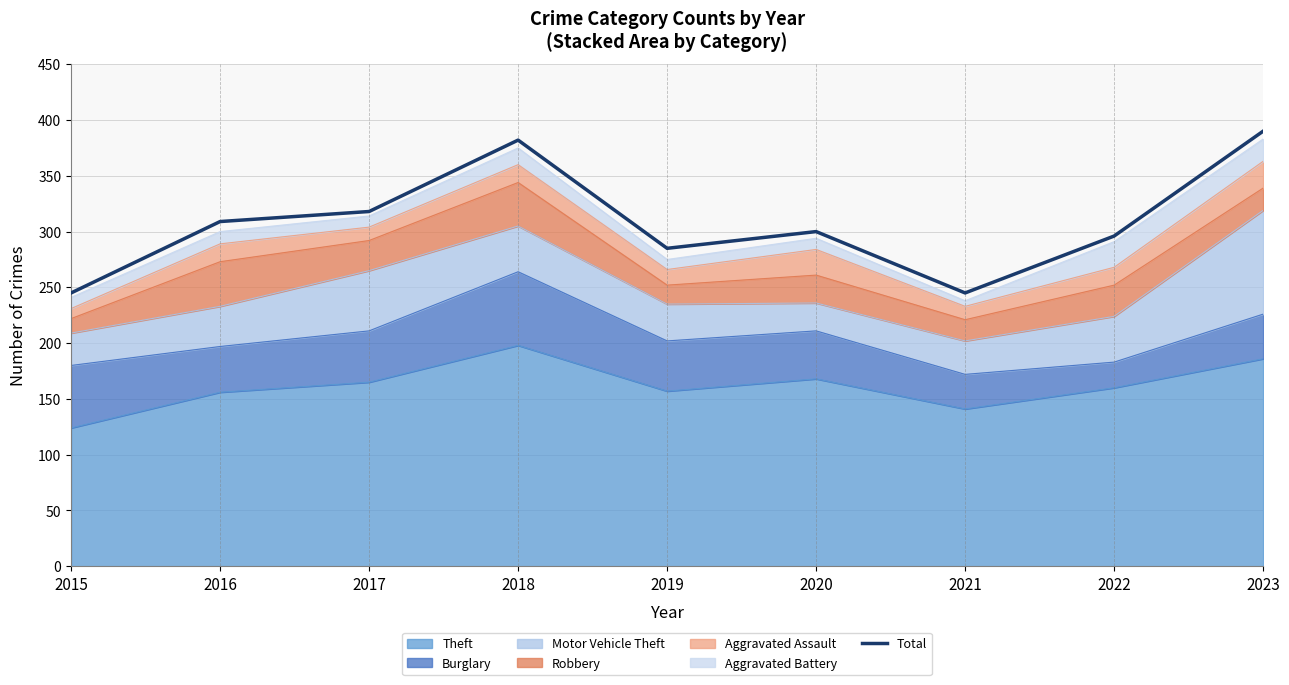

Rank the categories by value from highest to lowest.

2023, 2018, 2017, 2016, 2020, 2022, 2019, 2015, 2021